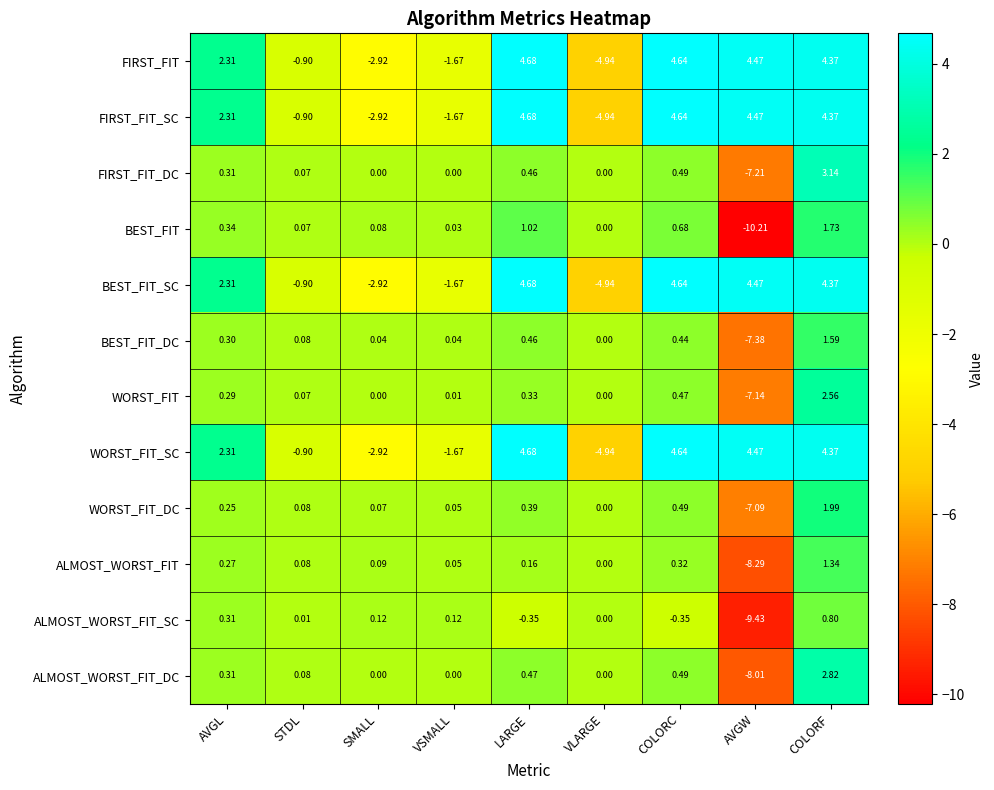

Rank the categories by ALMOST_WORST_FIT value from lowest to highest.

AVGW, VLARGE, VSMALL, STDL, SMALL, LARGE, AVGL, COLORC, COLORF